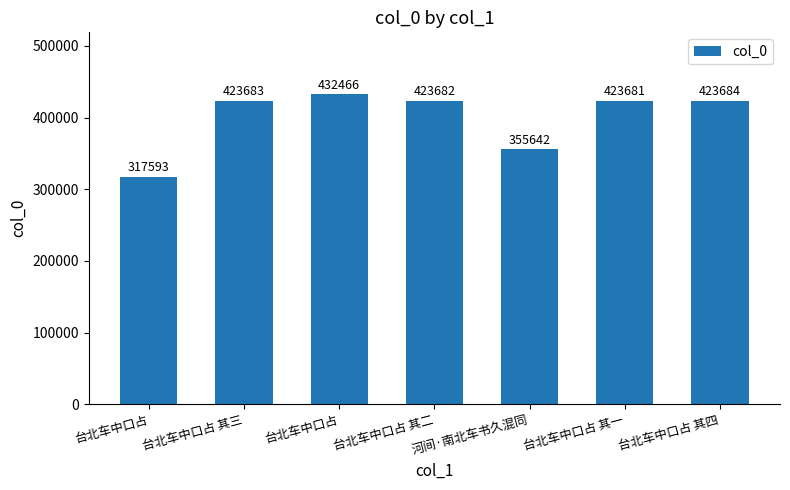

How many data points does each series have?

7